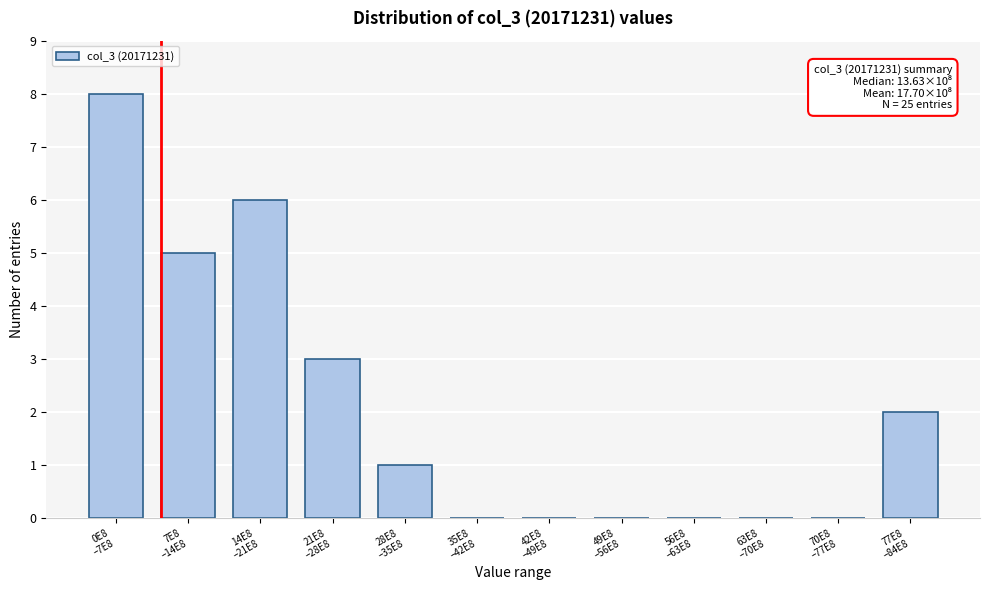

What is the greatest value displayed?

8